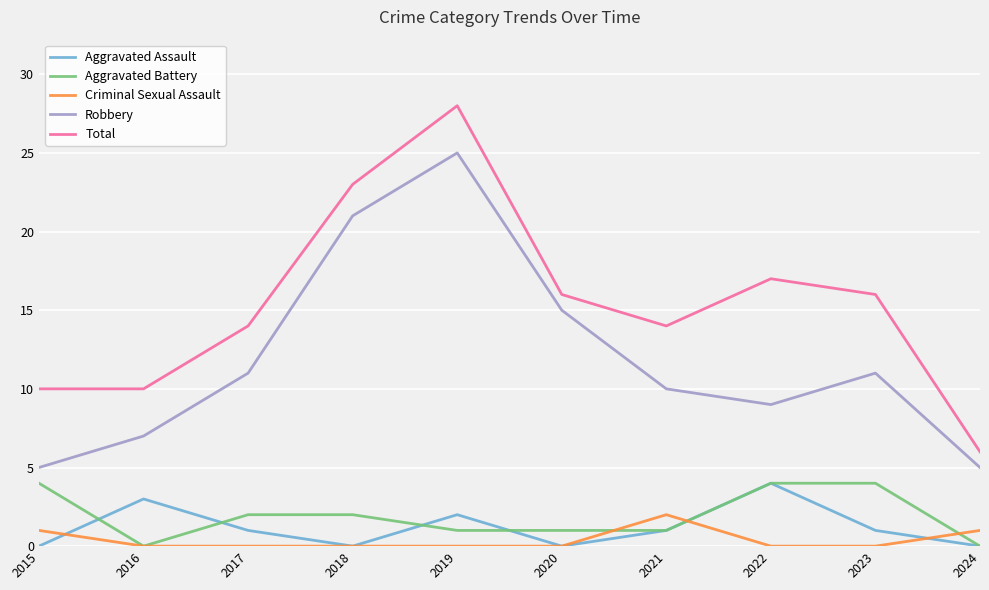

Between 2018 and 2023, which series saw the biggest shift?

Robbery